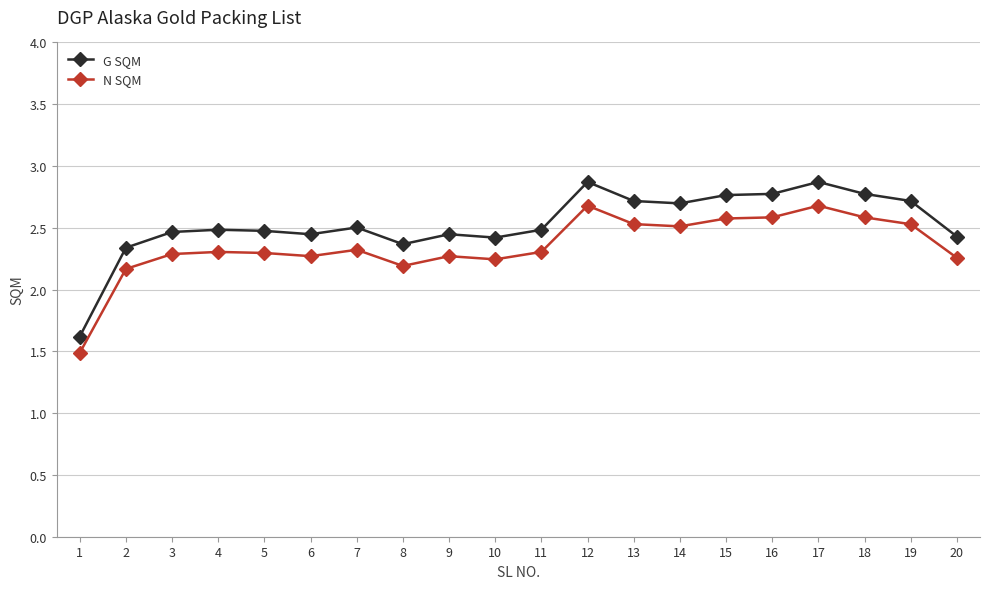

What is the sum of the N SQM values at 12 and 11?

5.0